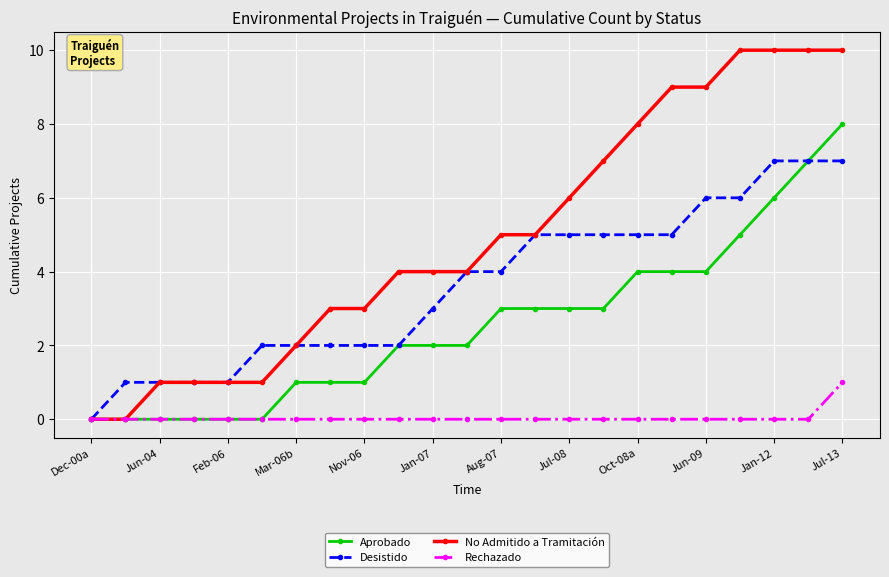

Which series has the largest range (max minus min)?

No Admitido a Tramitación